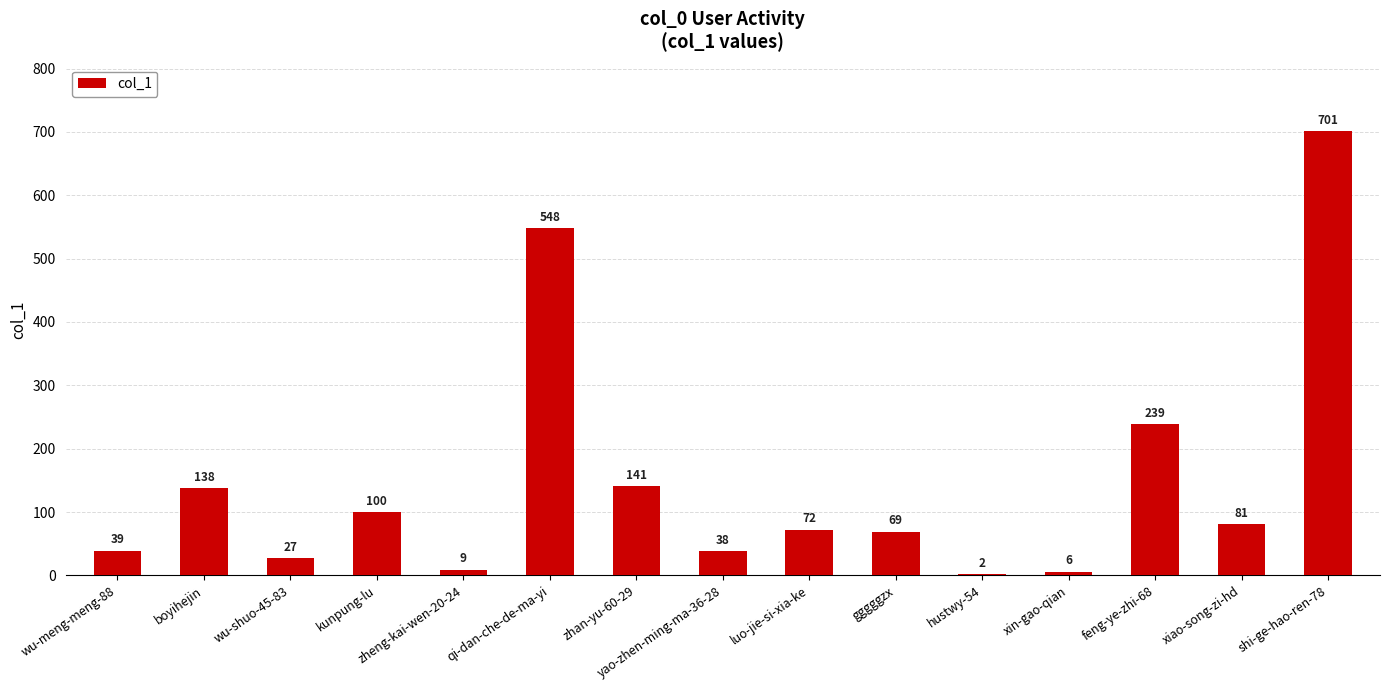

Reading right to left, extract all data points from this chart.

shi-ge-hao-ren-78=701	xiao-song-zi-hd=81	feng-ye-zhi-68=239	xin-gao-qian=6	hustwy-54=2	gggggzx=69	luo-jie-si-xia-ke=72	yao-zhen-ming-ma-36-28=38	zhan-yu-60-29=141	qi-dan-che-de-ma-yi=548	zheng-kai-wen-20-24=9	kunpung-lu=100	wu-shuo-45-83=27	boyihejin=138	wu-meng-meng-88=39